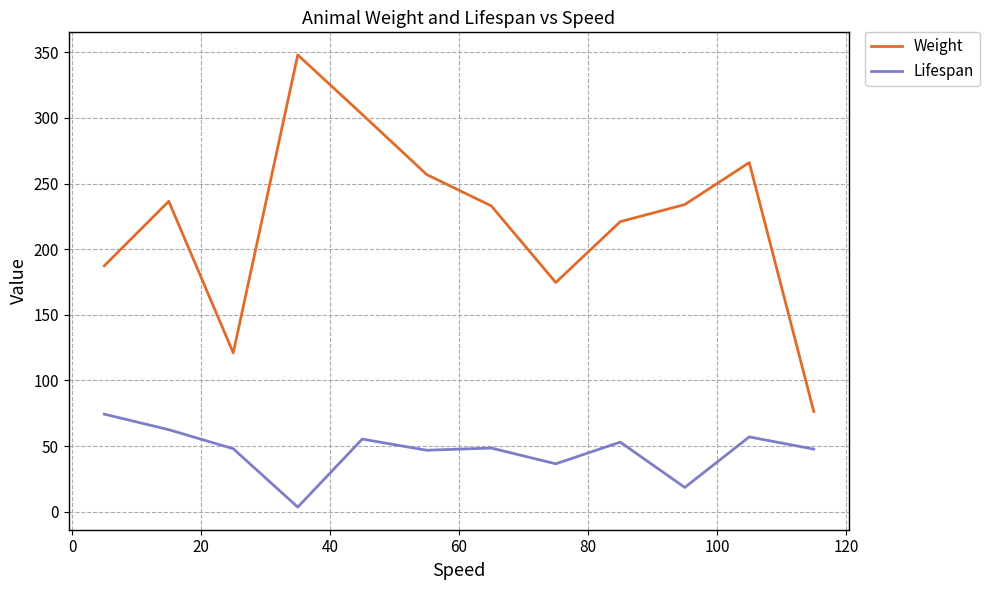

Does the chart have visible grid lines?

Yes